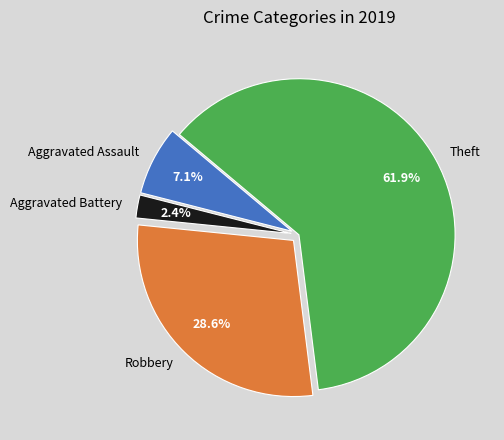

Count the number of slices in the pie.

4